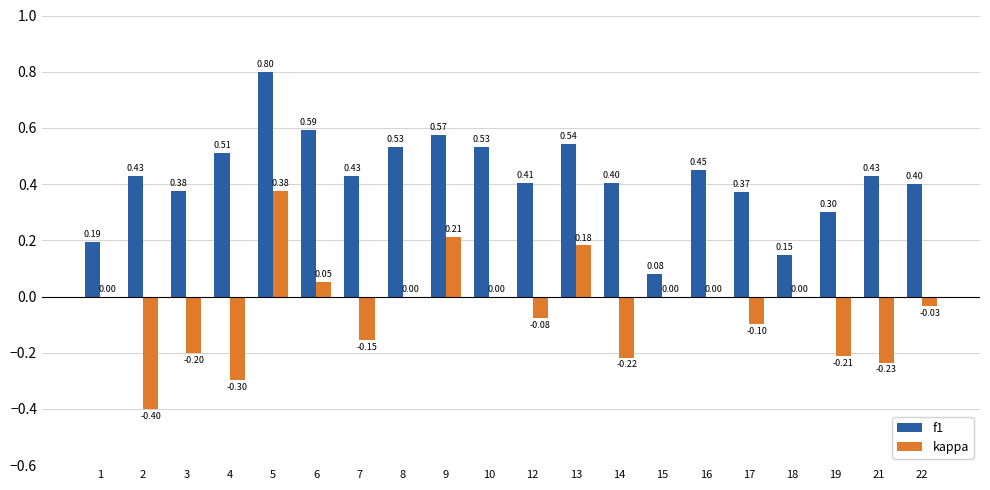

At which category is the sum across all series the highest?

5